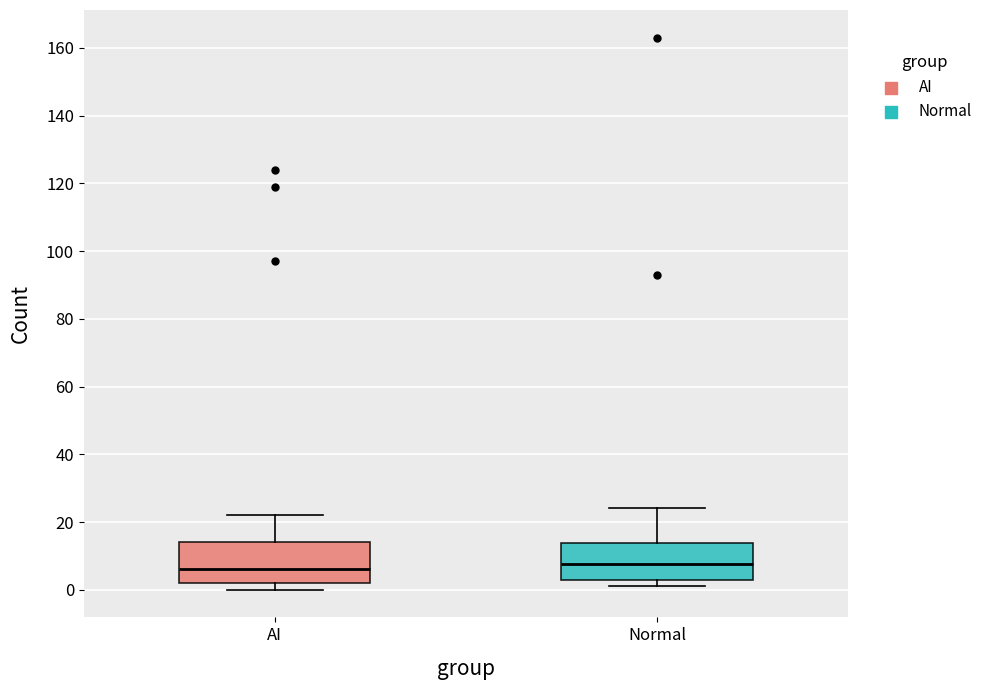

Reading left to right, read every box against the y-axis: the position of its median line, the range the box covers, and the ends of its whiskers. The values are not printed on the chart, so give them approximately, as read against the axis.

AI: median 6, box 2 to 14, whiskers 0 to 22
Normal: median 8, box 4 to 14, whiskers 2 to 24